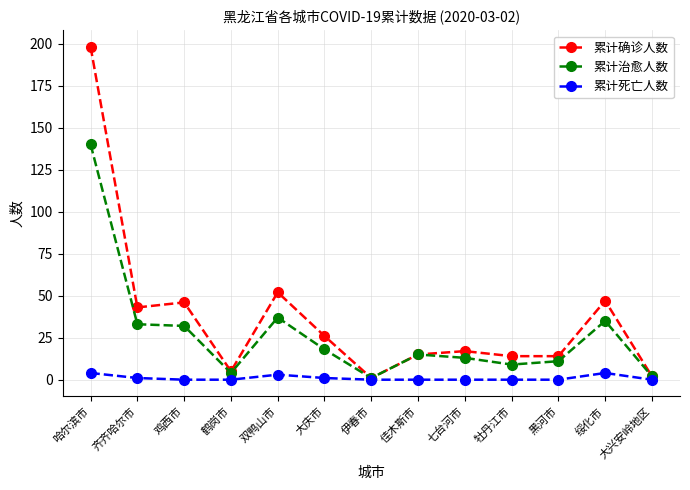

Which category has the highest value across all series?

哈尔滨市